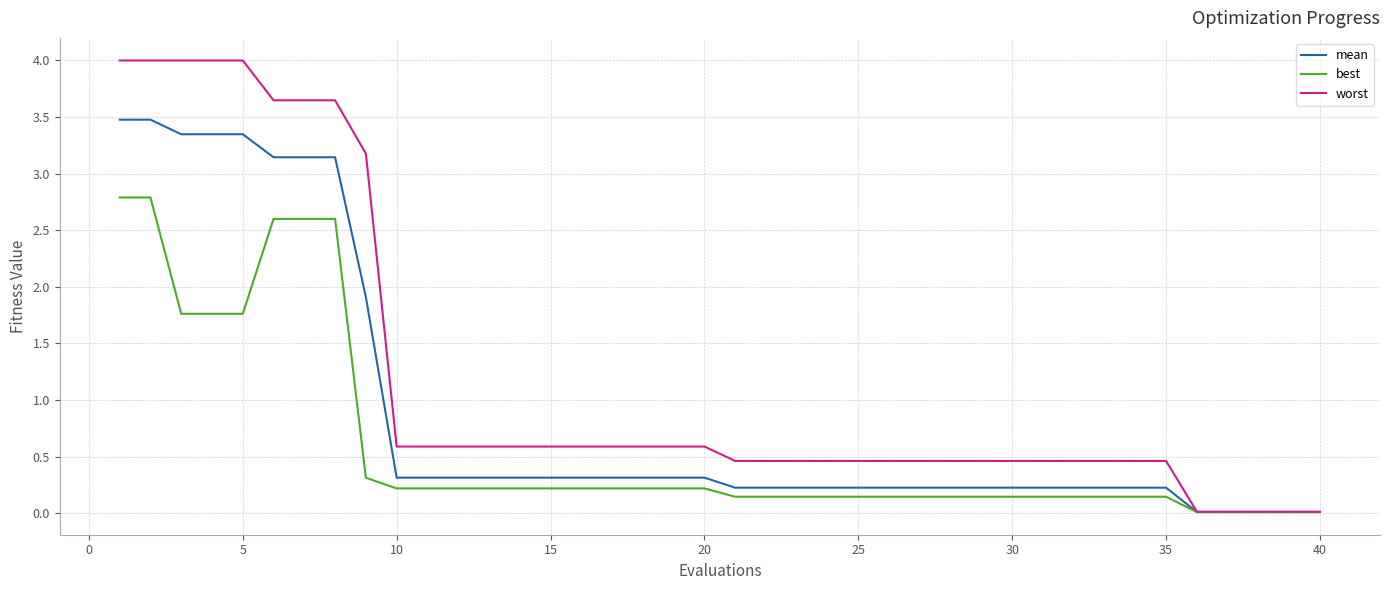

Rank the series by their maximum value, from highest to lowest.

worst, mean, best